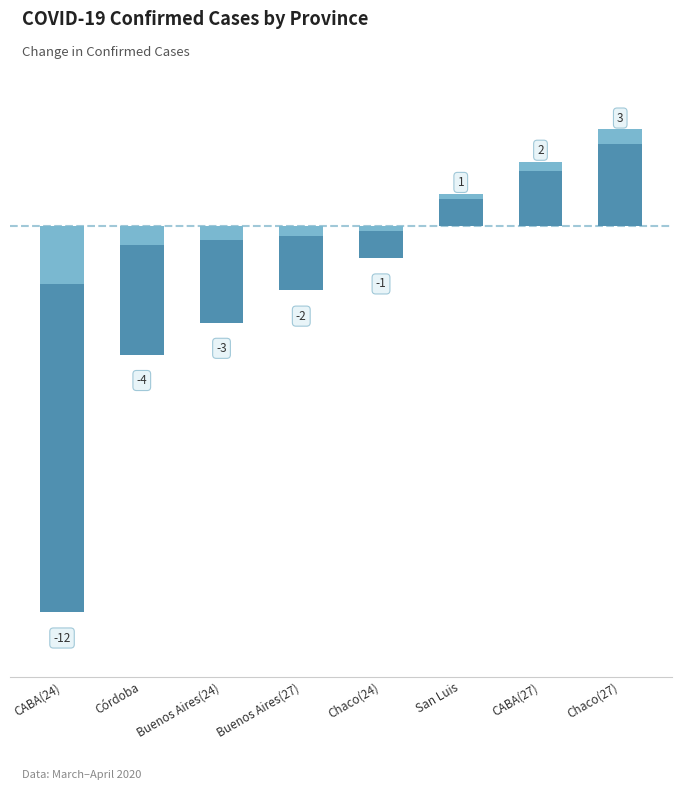

How many bars are there in total?

8